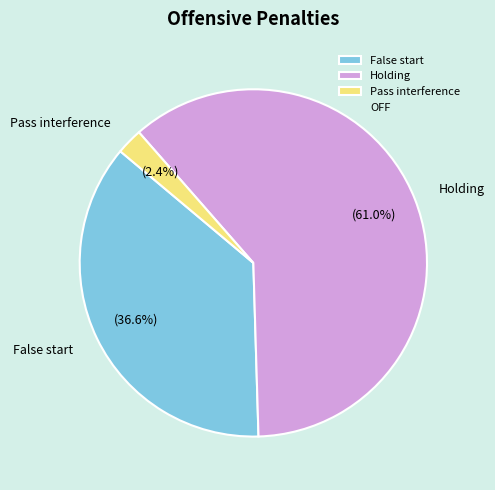

Count the number of slices in the pie.

3